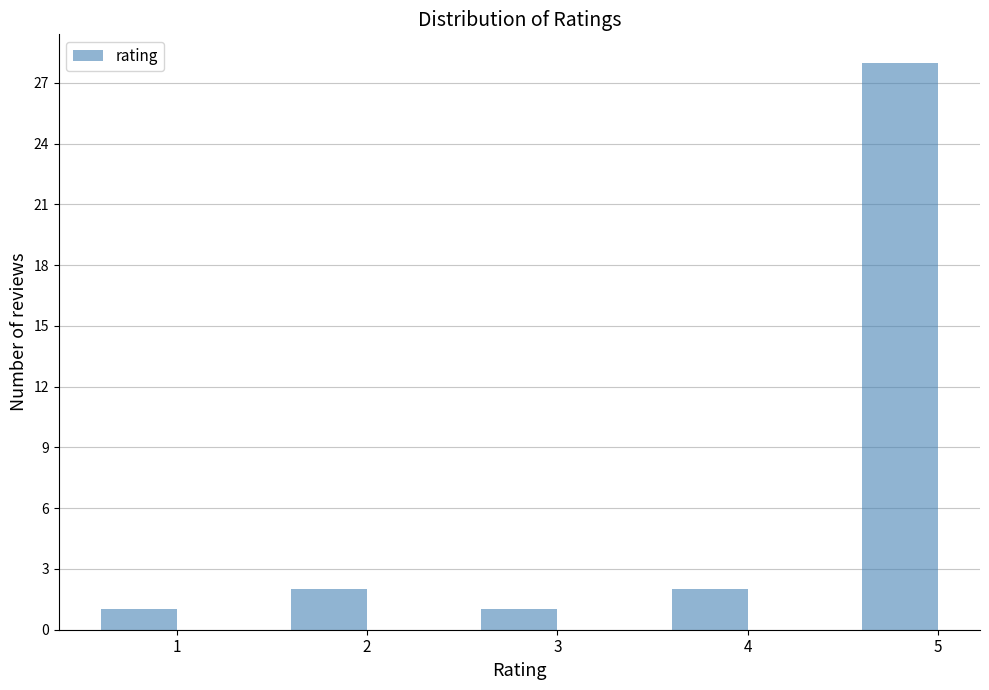

Reading left to right, transcribe all the data shown in this chart.

1=1	2=2	3=1	4=2	5=28